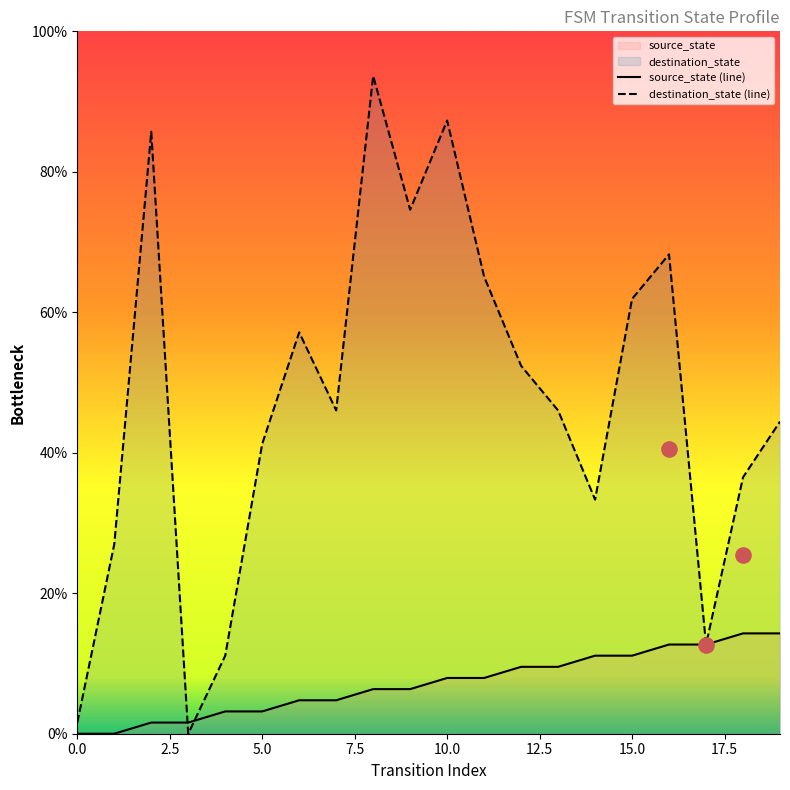

At how many categories does at least one series exceed 9?

18